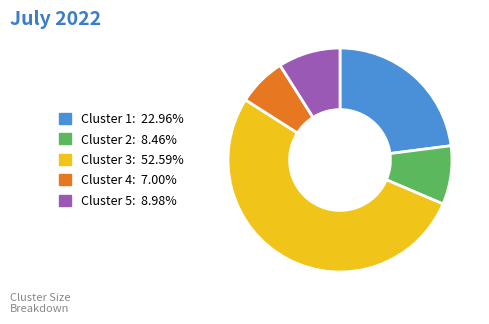

Do Cluster 5: 8.98% and Cluster 1: 22.96% together represent more than half of the pie?

No